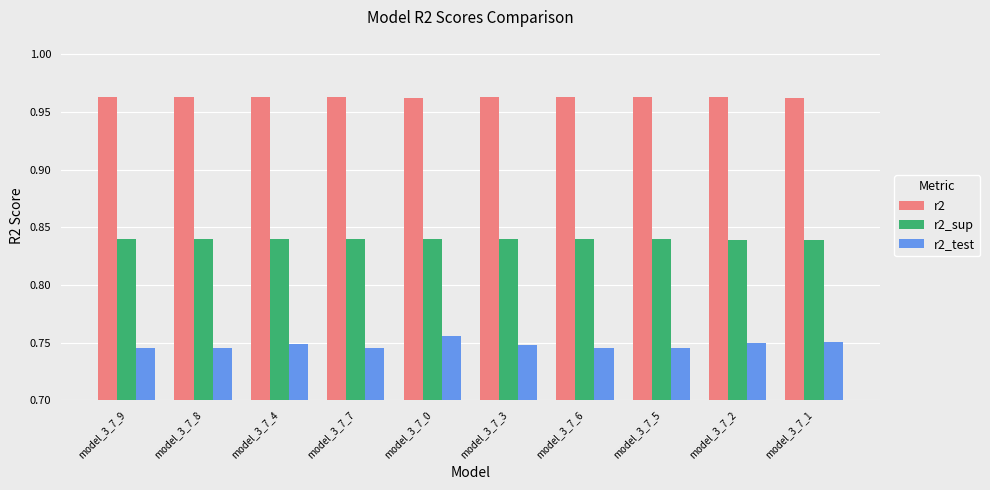

Which series has the widest spread of values?

r2_test